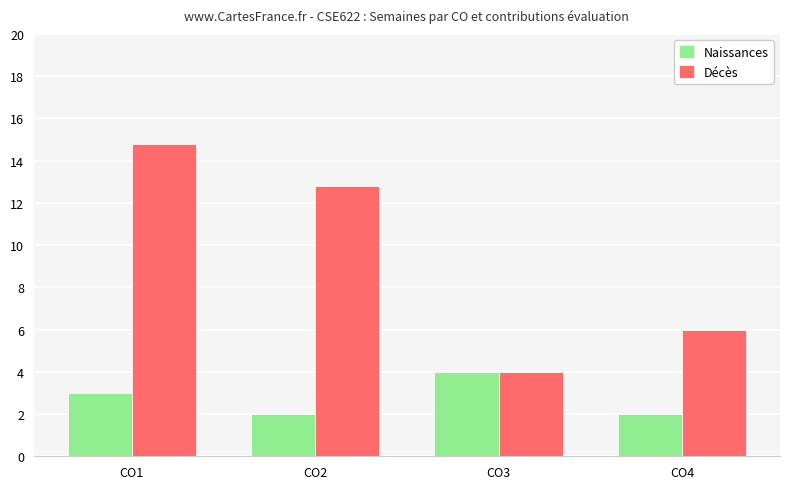

Reading left to right, what are all the values shown in this chart?

Naissances: 3.0	2.0	4.0	2.0
Décès: 14.8	12.8	4.0	6.0